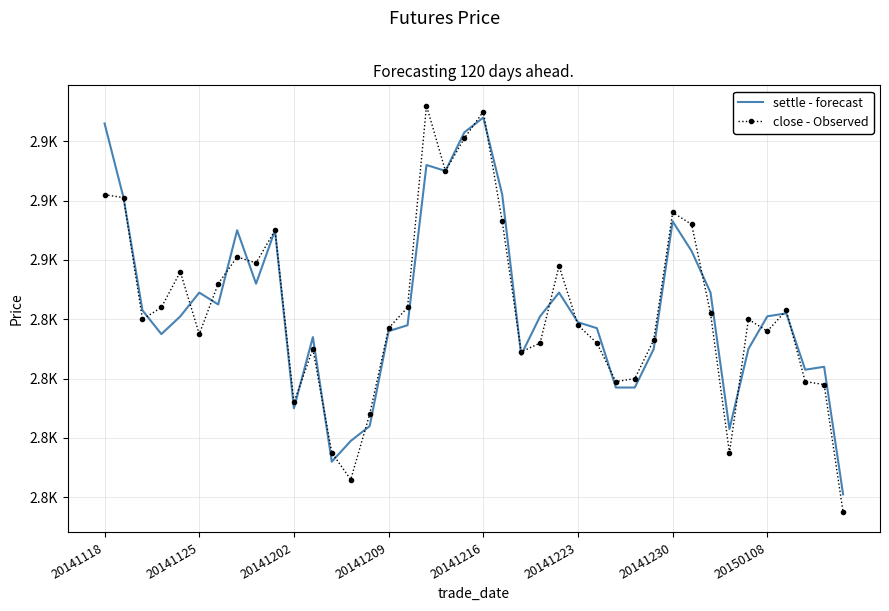

Which series ends up on top after the final intersection of settle - forecast and close - Observed?

settle - forecast